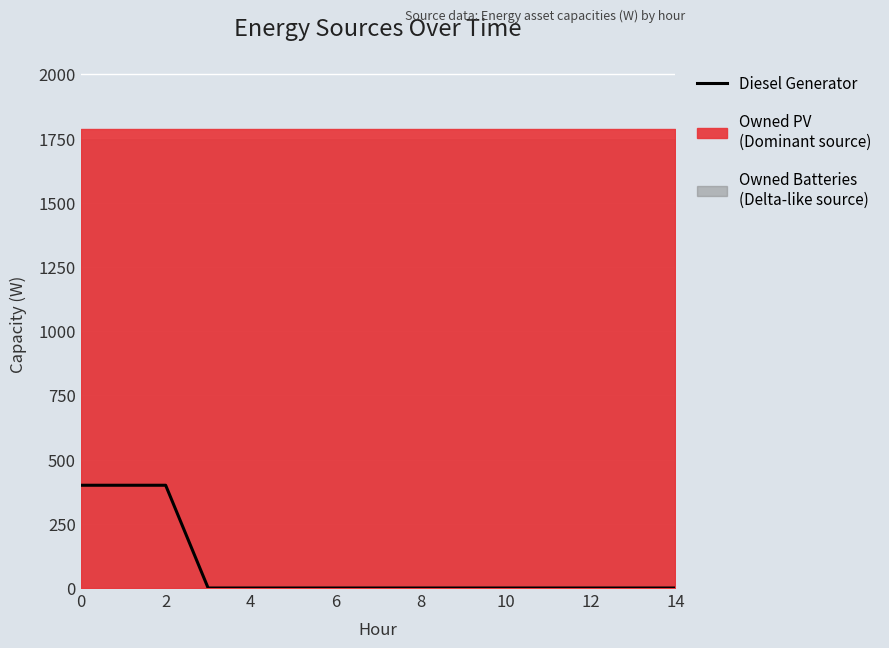

The chart shows a value of 0 at 13. True or false?

True